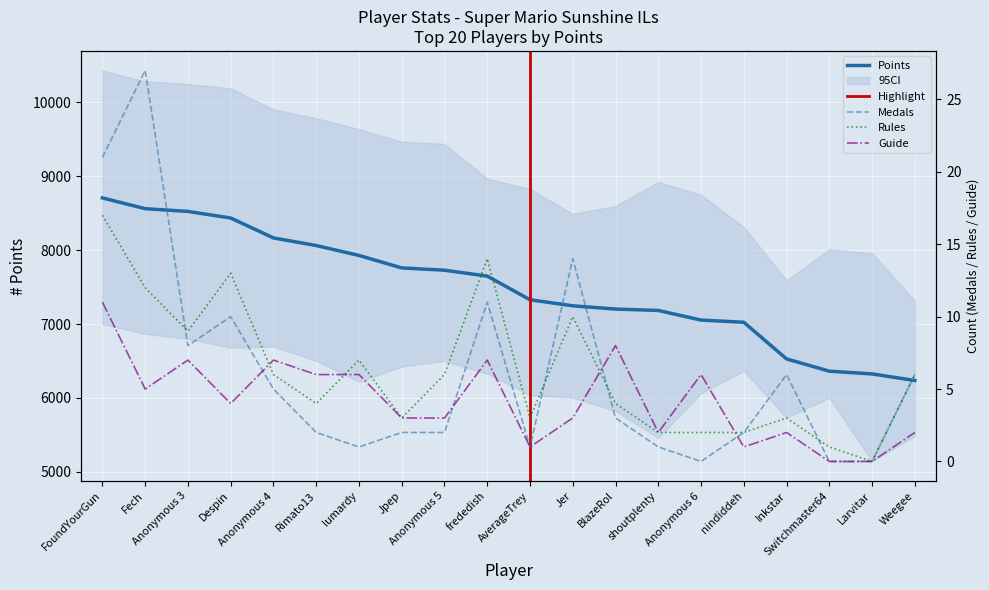

Which has a higher value, nindiddeh or lumardy?

lumardy